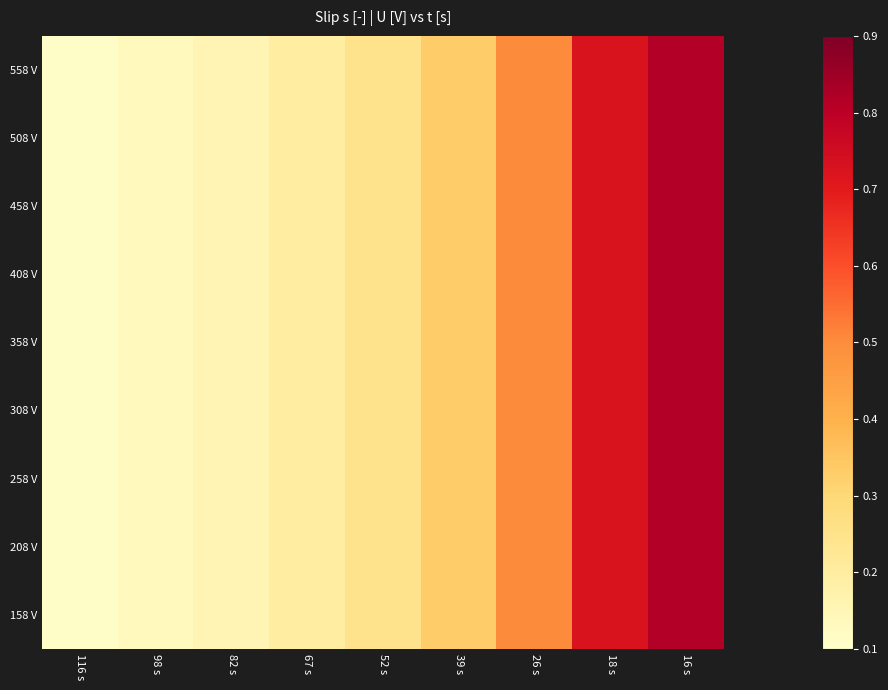

Between 82 s and 67 s, which is larger?

67 s